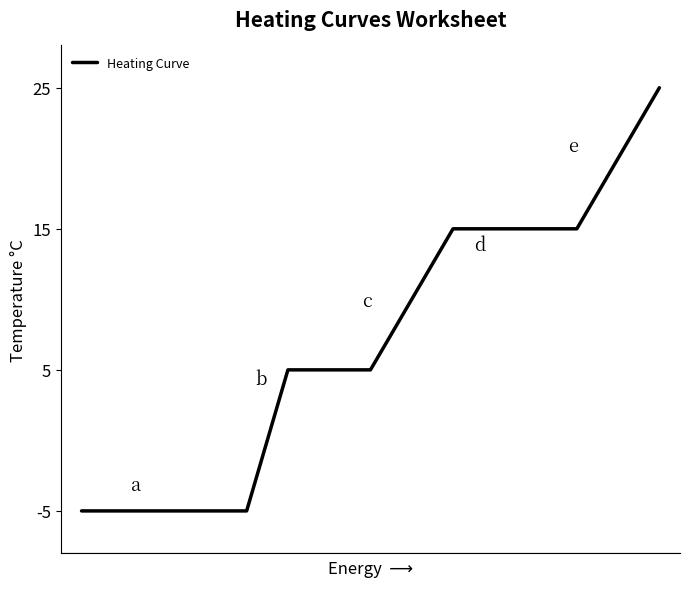

Count the number of categories in the chart.

15